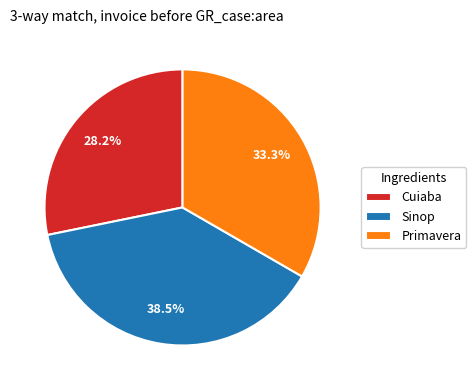

Which slice is the largest?

Sinop